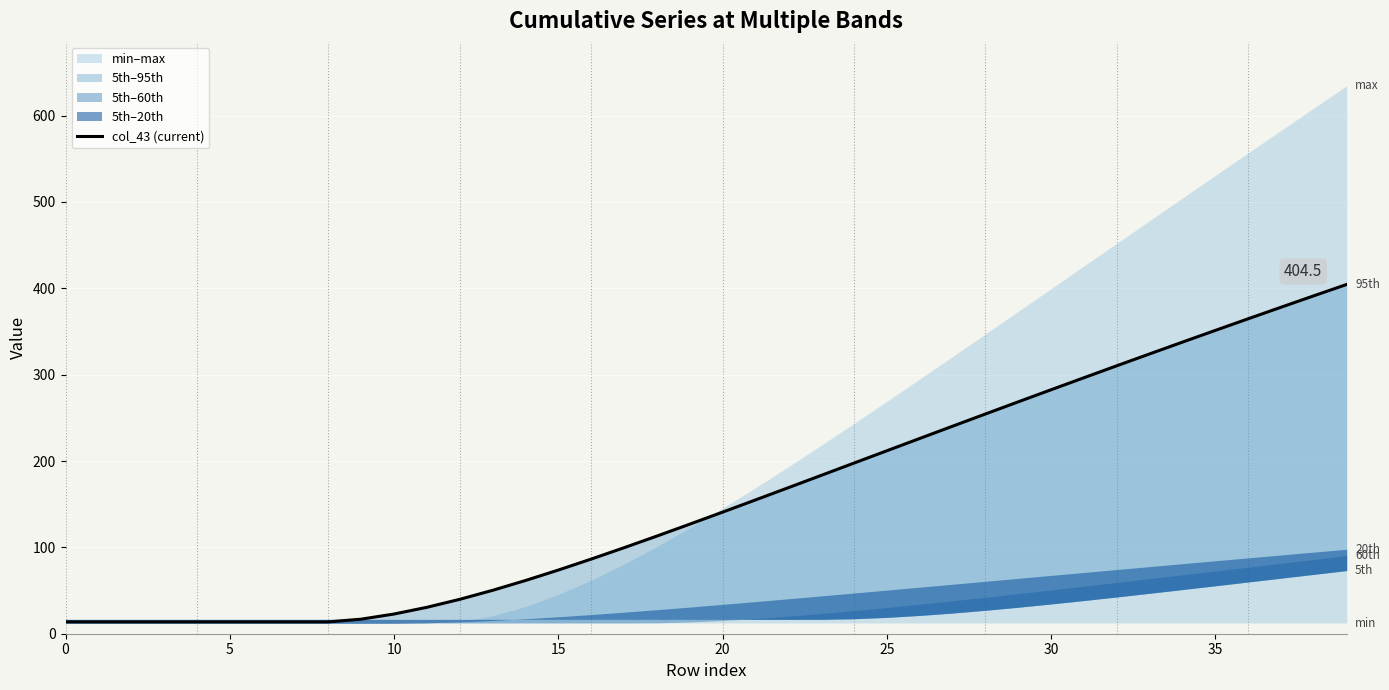

What is the difference between the second highest and second lowest values?

377.6